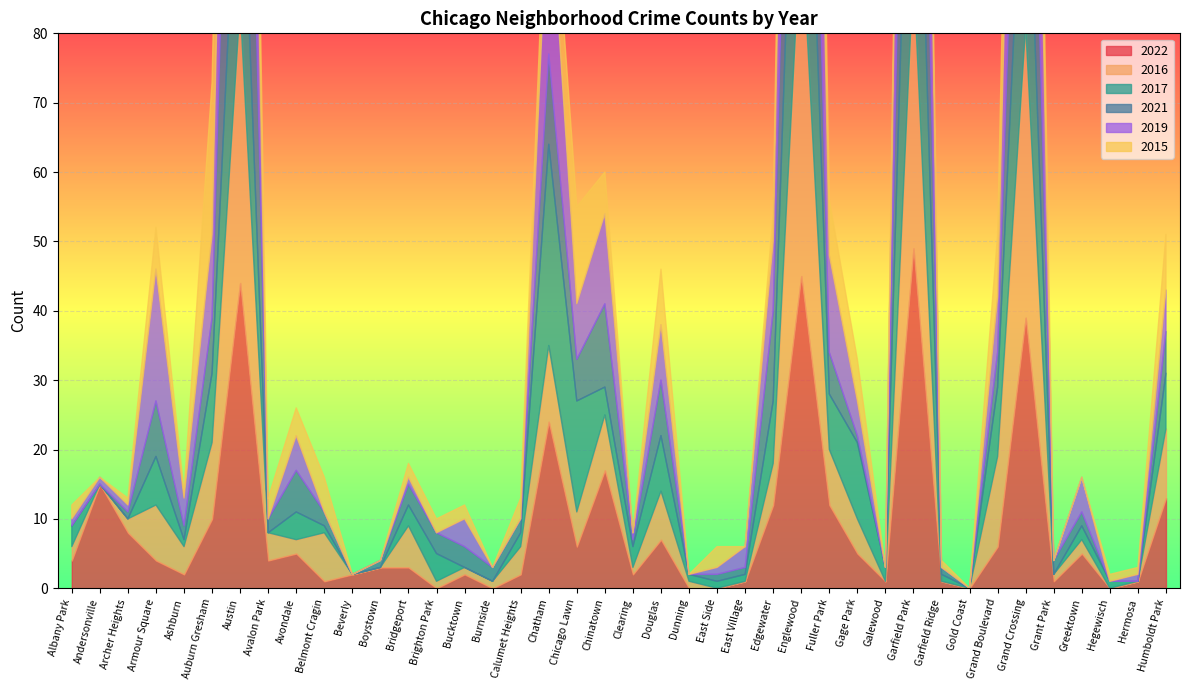

What is the label of the 22nd point from the right?

Chicago Lawn